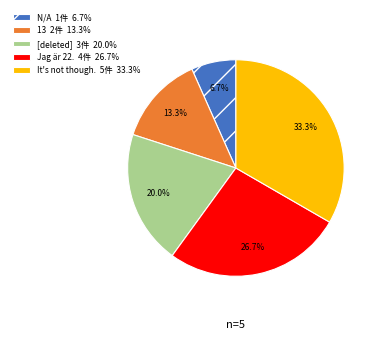

What is the largest slice in the pie chart?

It's not though.